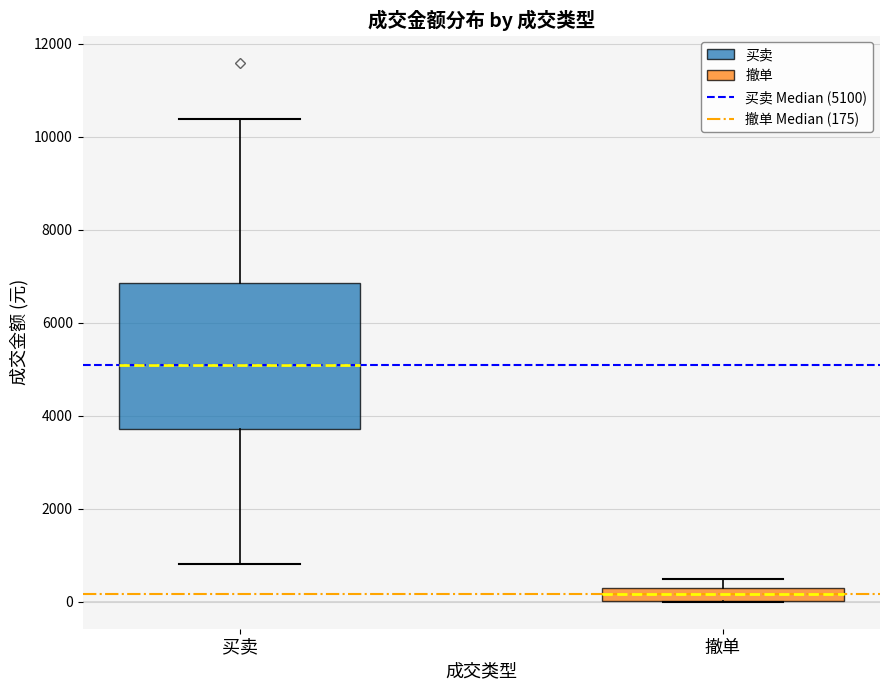

Which box has the highest median line?

买卖